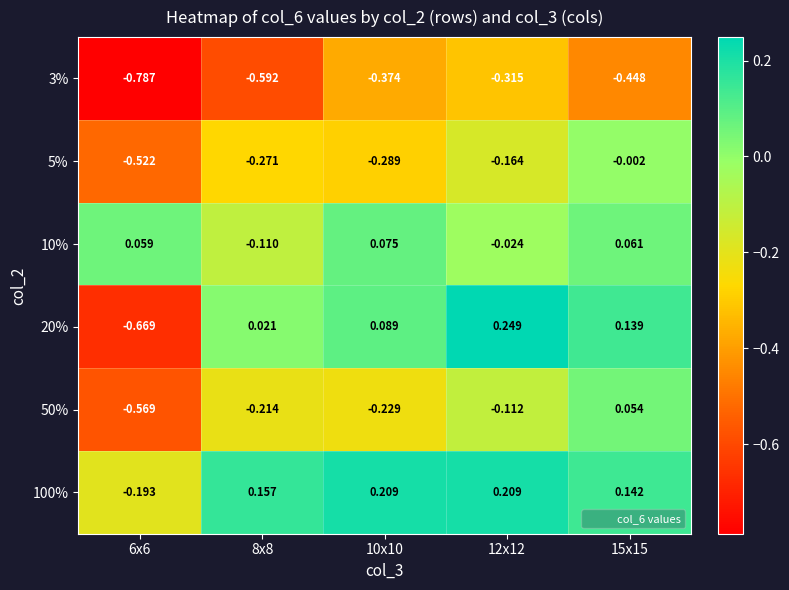

How many data points in 100% are less than 0?

1